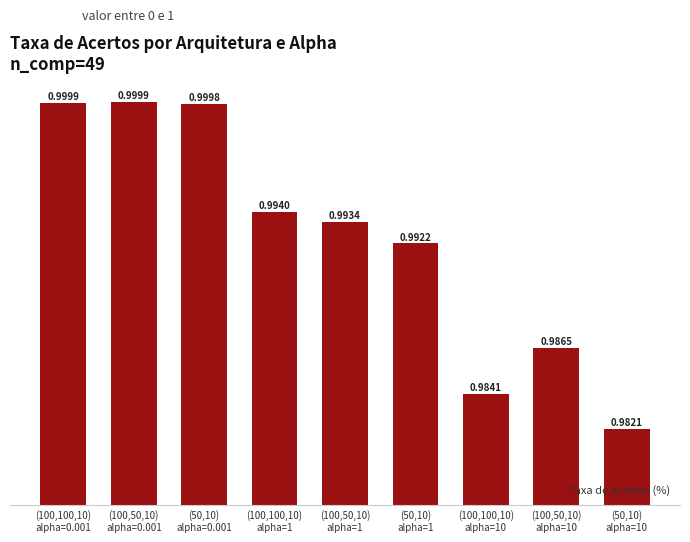

What is the sum of all values?

8.9